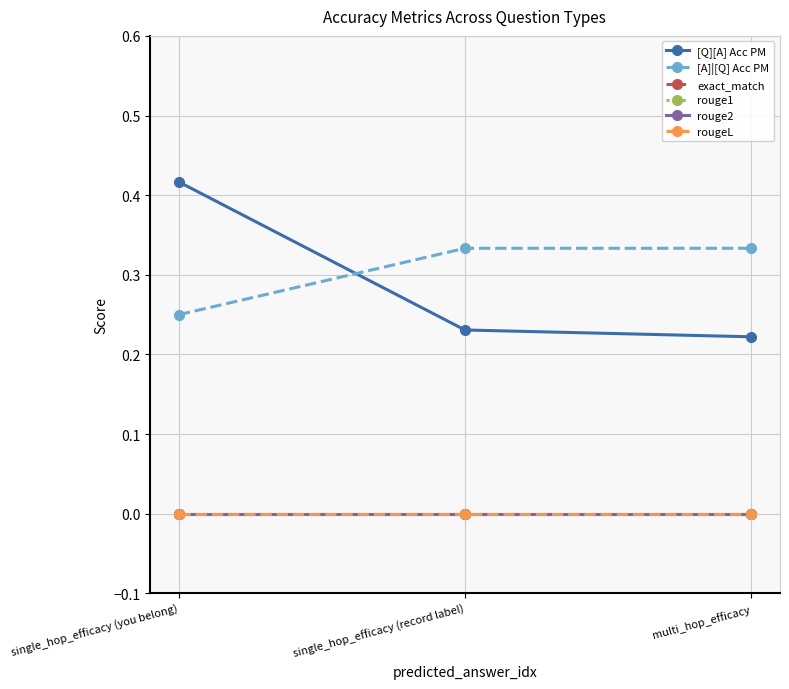

Reading right to left, transcribe all the data shown in this chart.

[Q][A] Acc PM: 0.2	0.2	0.4
[A]|[Q] Acc PM: 0.3	0.3	0.2
exact_match: 0.0	0.0	0.0
rouge1: 0.0	0.0	0.0
rouge2: 0.0	0.0	0.0
rougeL: 0.0	0.0	0.0